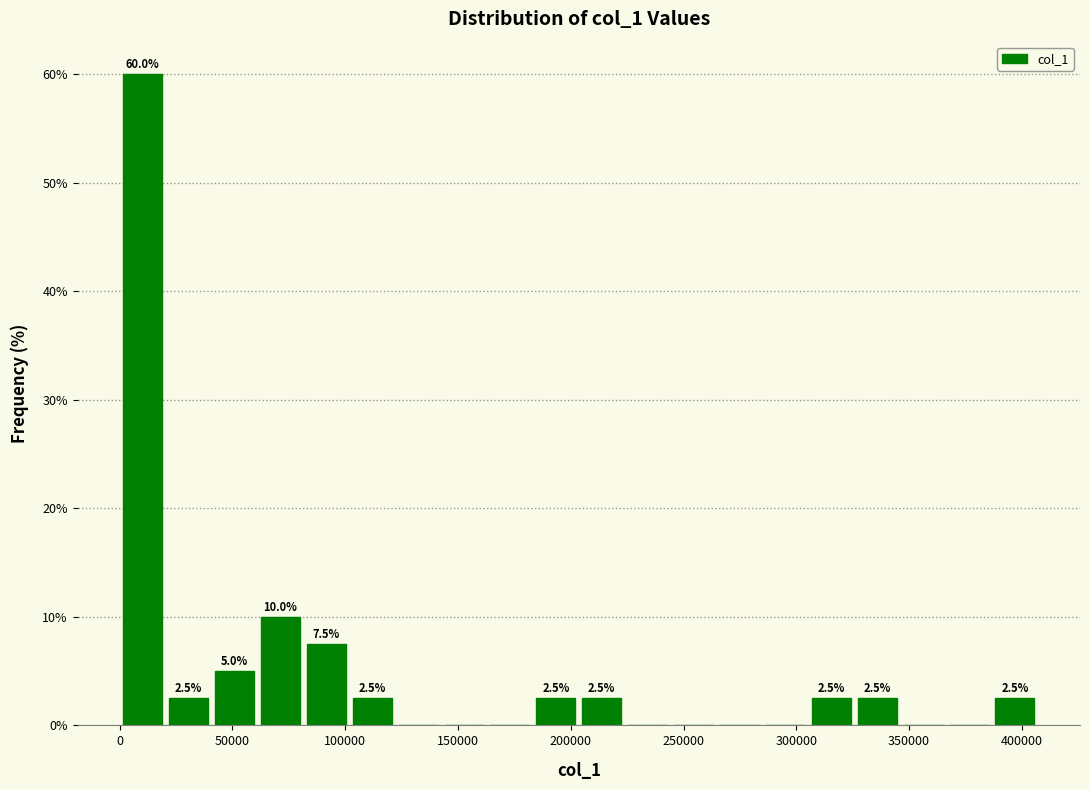

Which range on the x-axis has the tallest bar?

0 to 20000